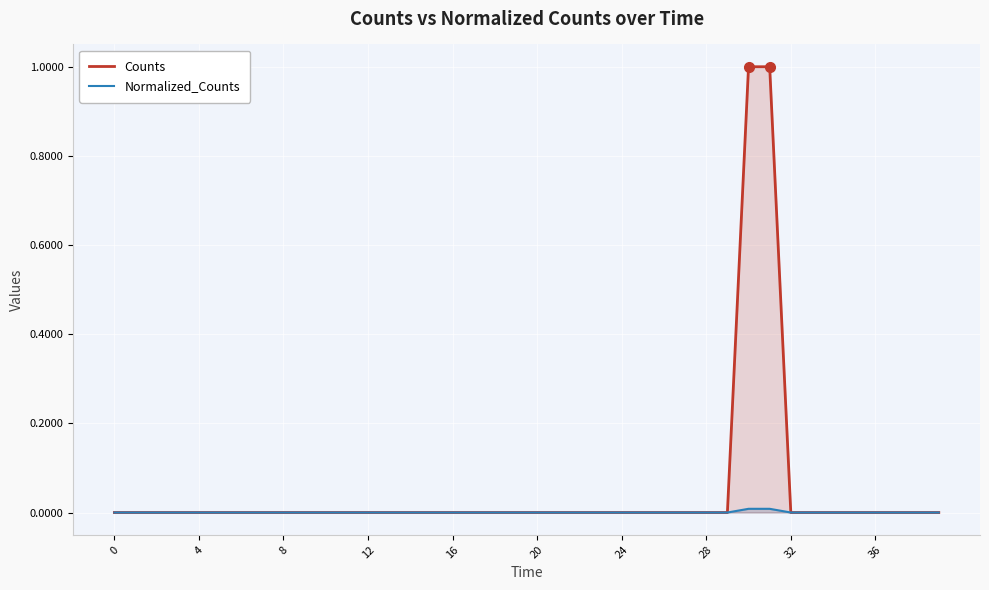

How many series are shown in this chart?

2